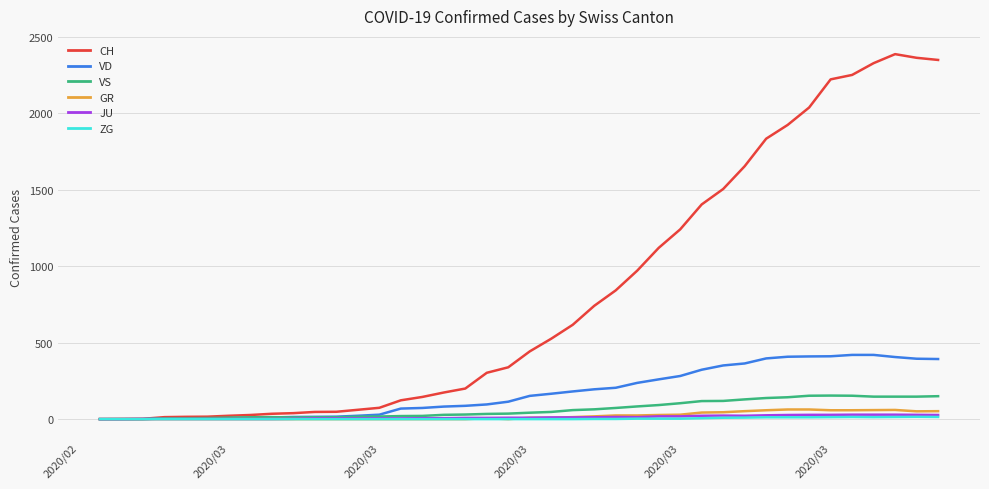

Which series has the widest spread of values?

CH